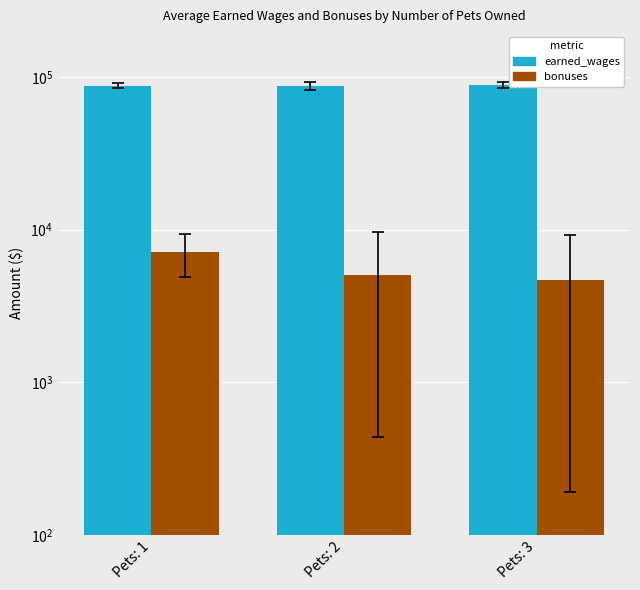

What is the difference between the bonuses values at Pets: 2 and Pets: 1?

2063.1